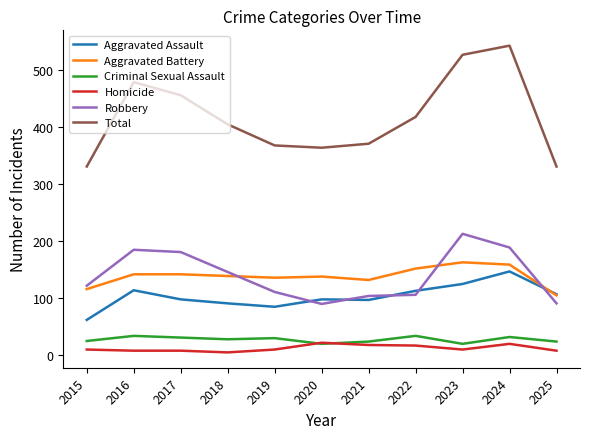

What are all the series names shown in the legend?

Aggravated Assault, Aggravated Battery, Criminal Sexual Assault, Homicide, Robbery, Total